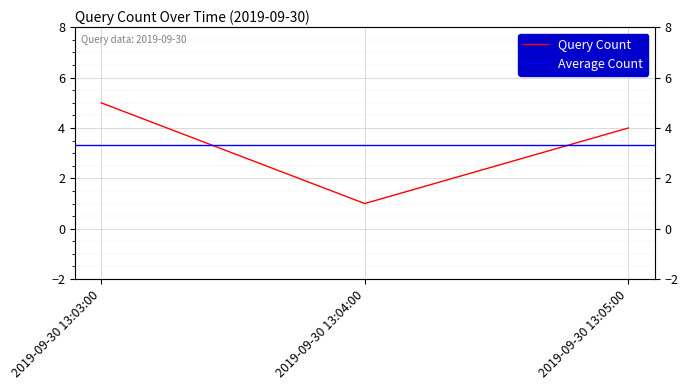

How many values are between 1 and 5?

3